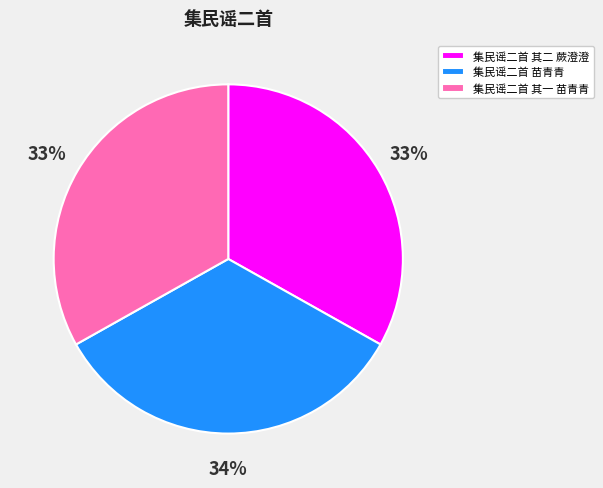

Is it true that 集民谣二首 其二 蕨澄澄 is 33% of the pie?

True